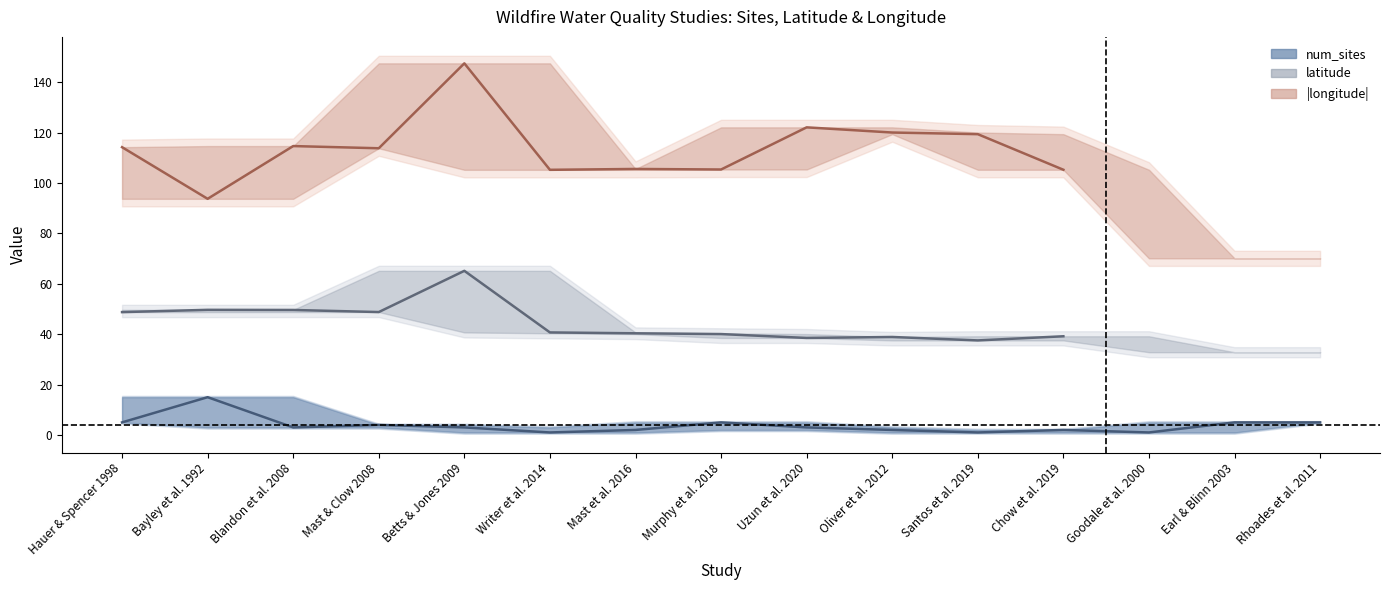

How many lines are shown in the chart?

3